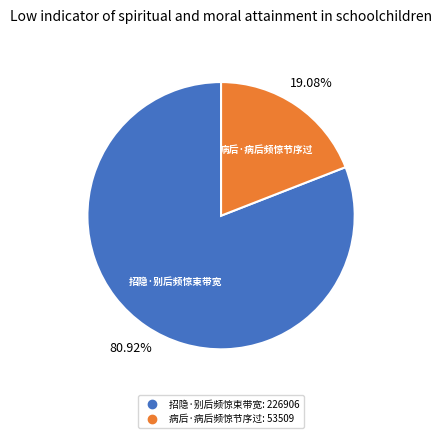

Count the number of slices in the pie.

2